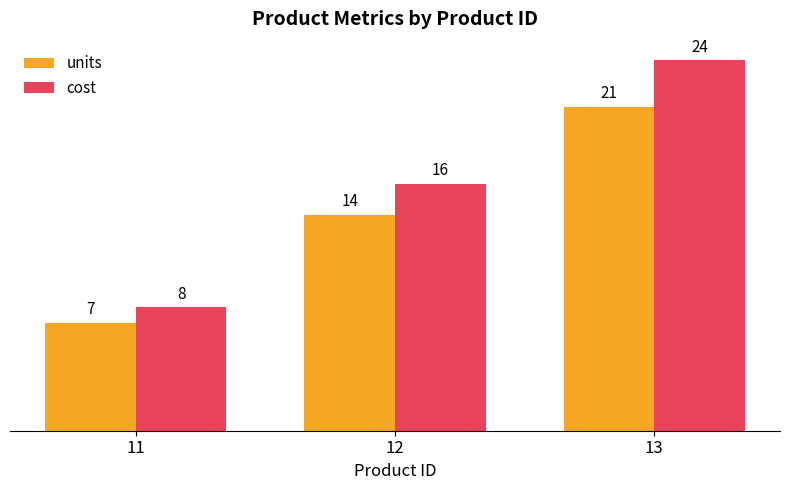

Which series has the widest spread of values?

cost